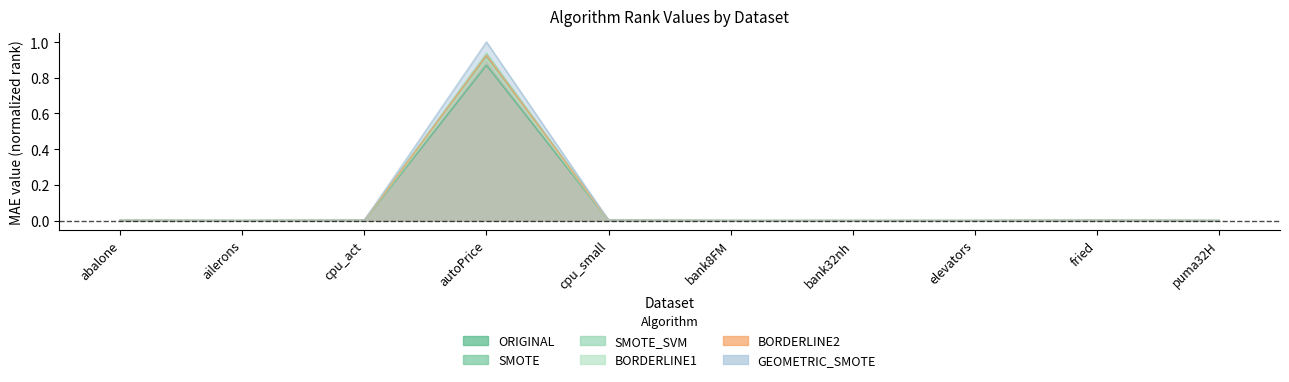

How many interior local valleys does the BORDERLINE1 series have?

3